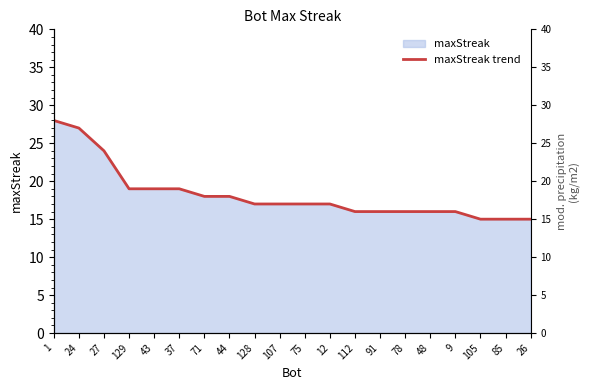

Where does the data first go above 17?

1